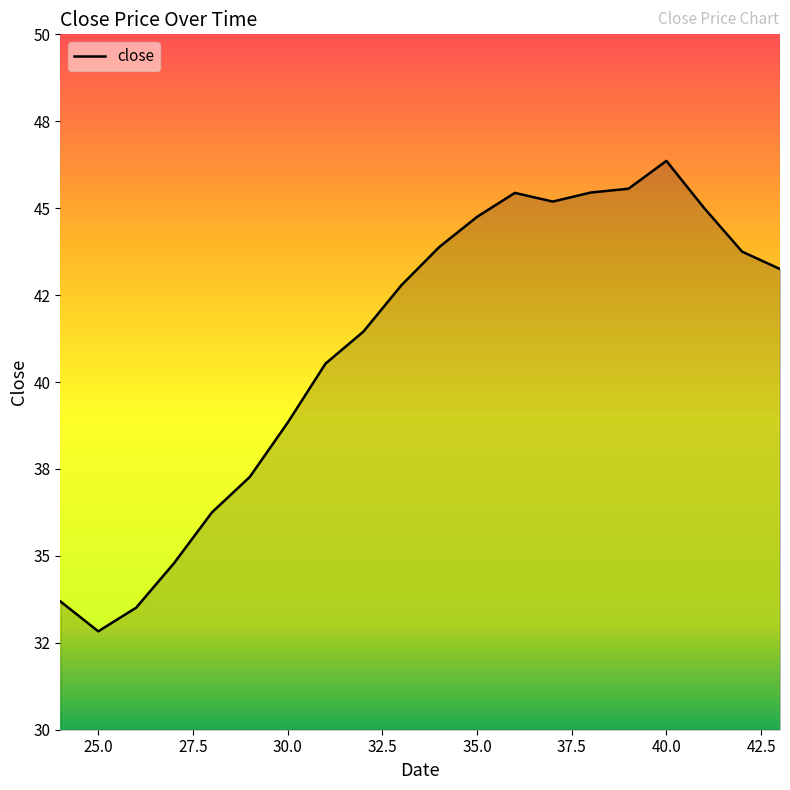

Is this an area chart (filled region under the line)?

Yes